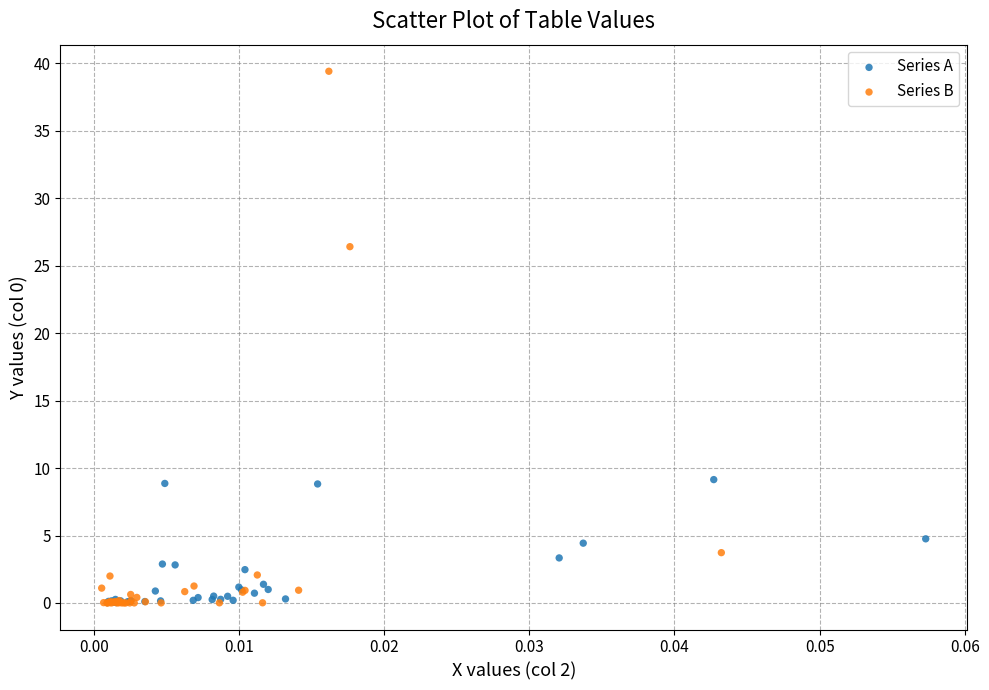

Which series contains the highest Y value?

Series B